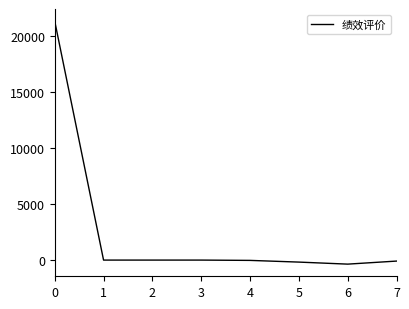

What is the average value?

2585.3